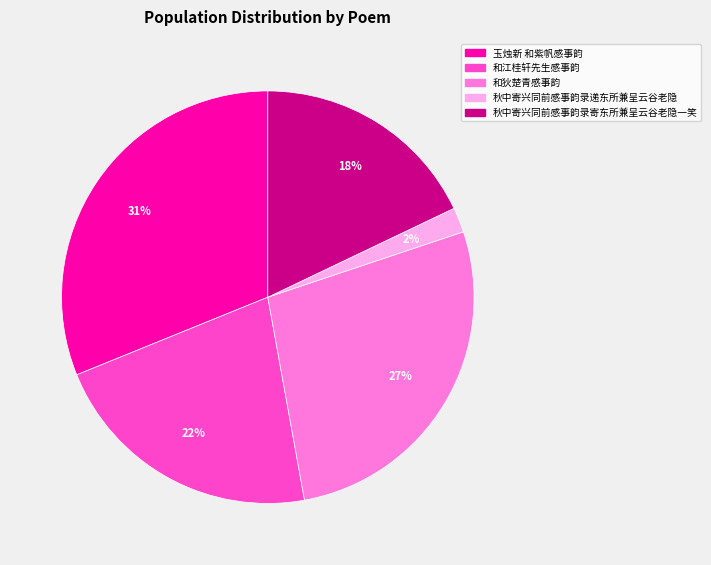

Combined, do 秋中寄兴同前感事韵录寄东所兼呈云谷老隐一笑 and 和江桂轩先生感事韵 account for over 50%?

No